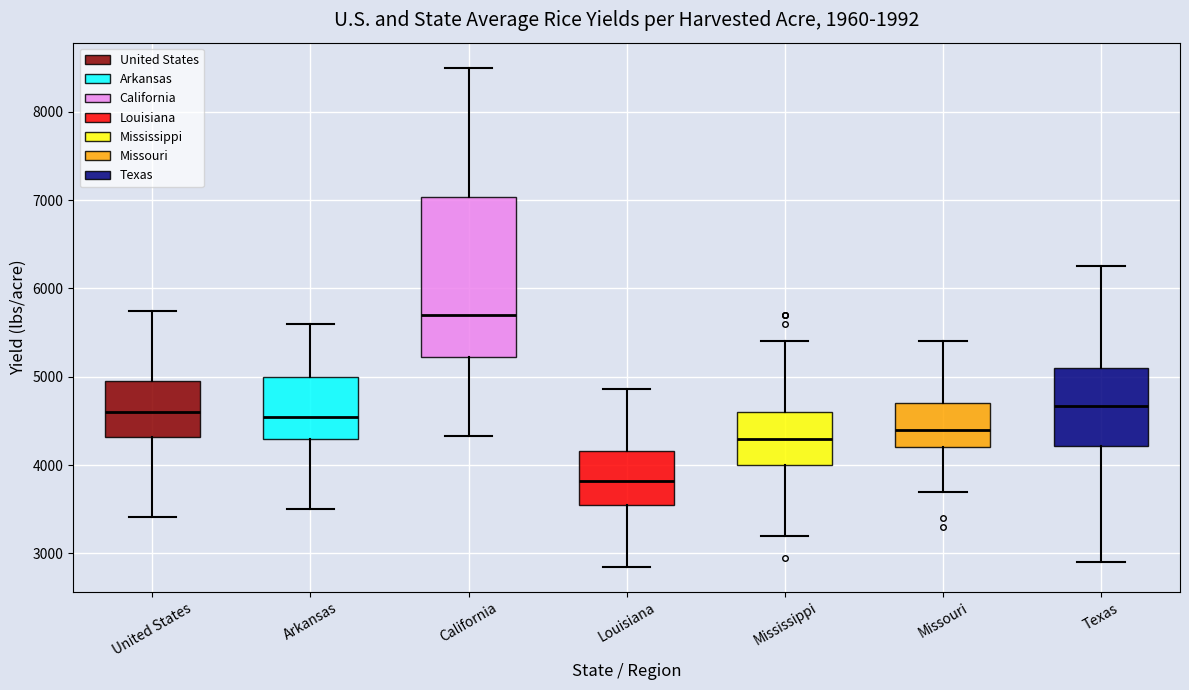

Which box is the tallest, from its lower edge to its upper edge?

California